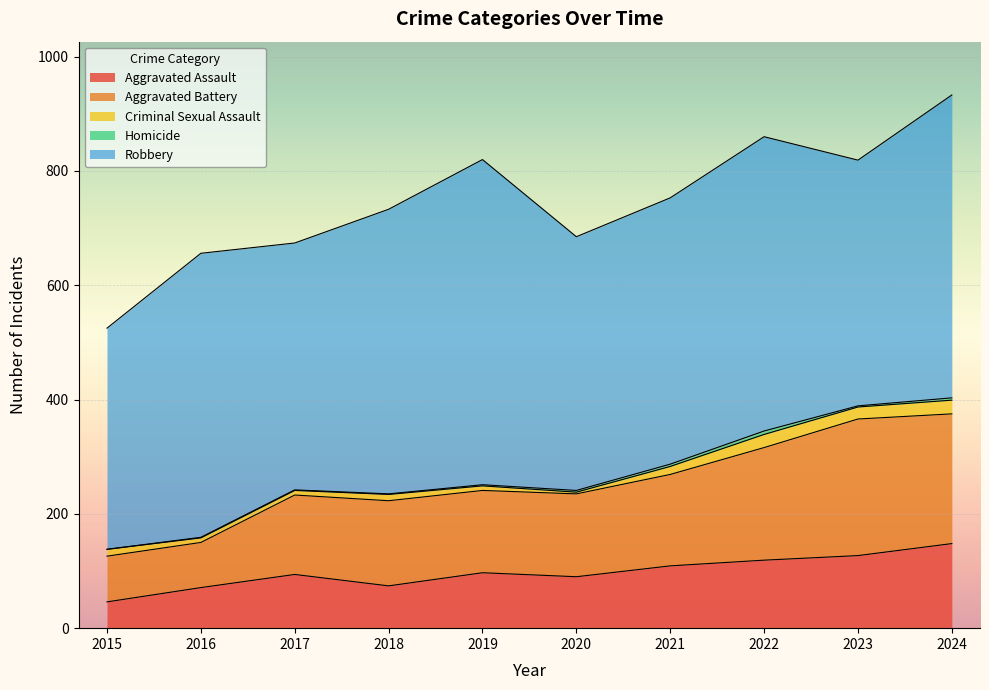

Does the chart display data point markers on the line(s)?

No